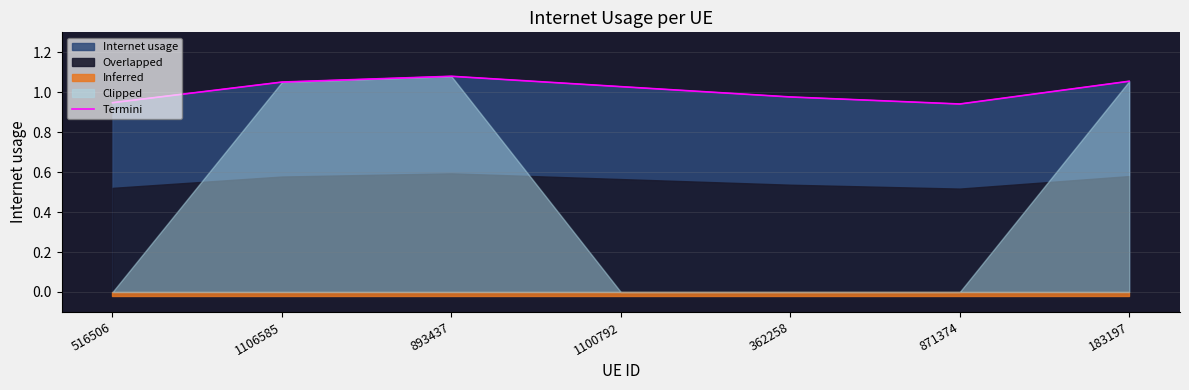

What is the label of the 6th point from the left?

871374